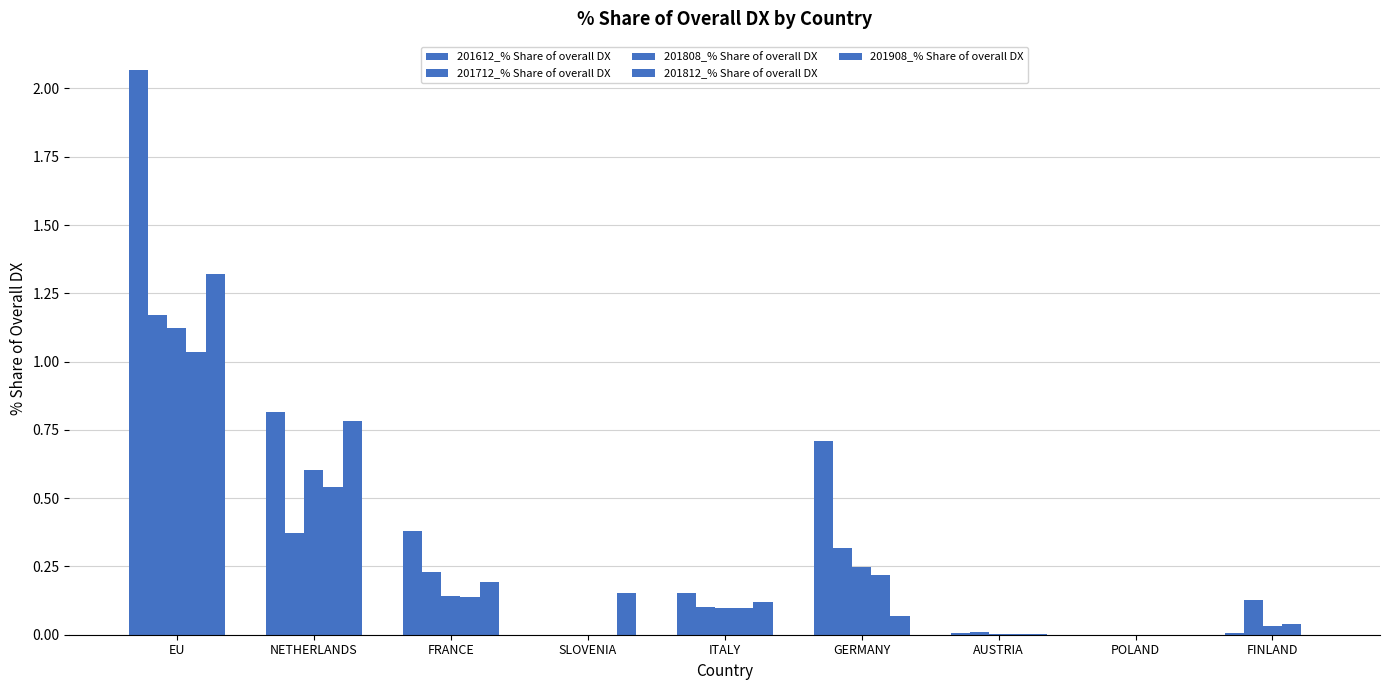

List the series in order of their peak value, highest first.

201612_% Share of overall DX, 201908_% Share of overall DX, 201712_% Share of overall DX, 201808_% Share of overall DX, 201812_% Share of overall DX